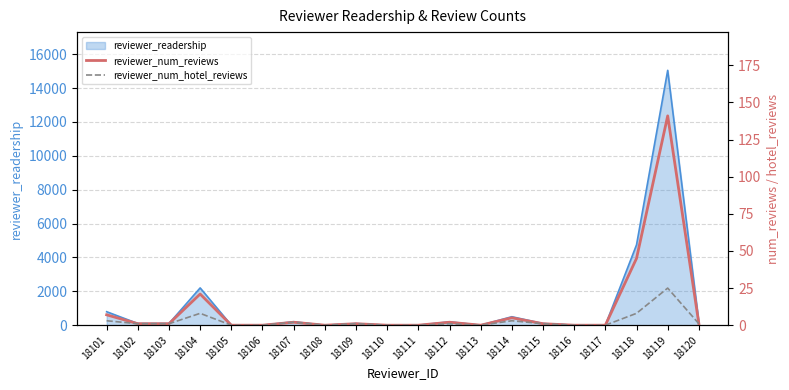

At which label does reviewer_num_reviews reach its peak?

18119